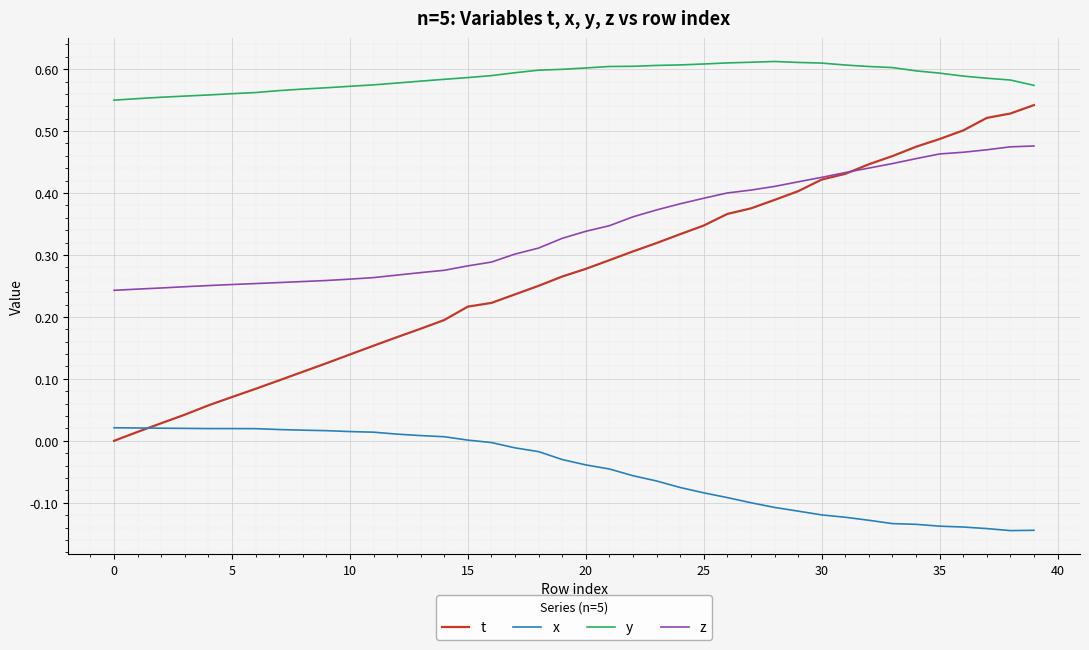

Rank the series by their maximum value, from lowest to highest.

x, z, t, y